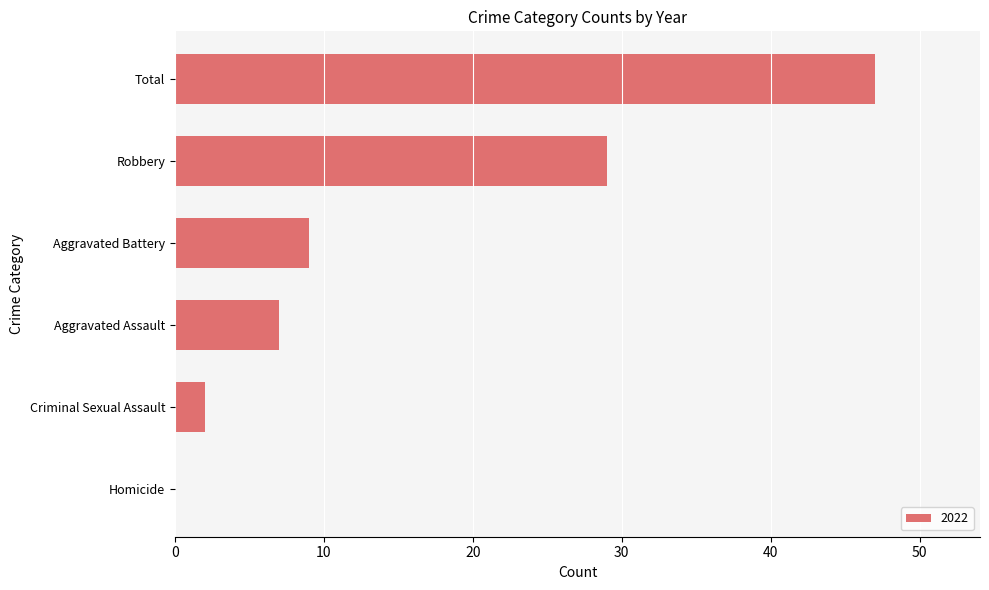

Is it true that the value at Criminal Sexual Assault is 2?

True